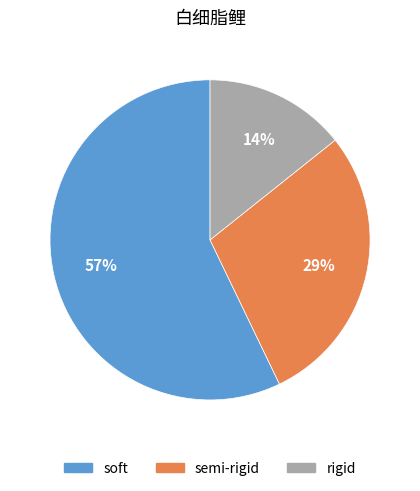

To the nearest percent, what is the average slice percentage?

33%